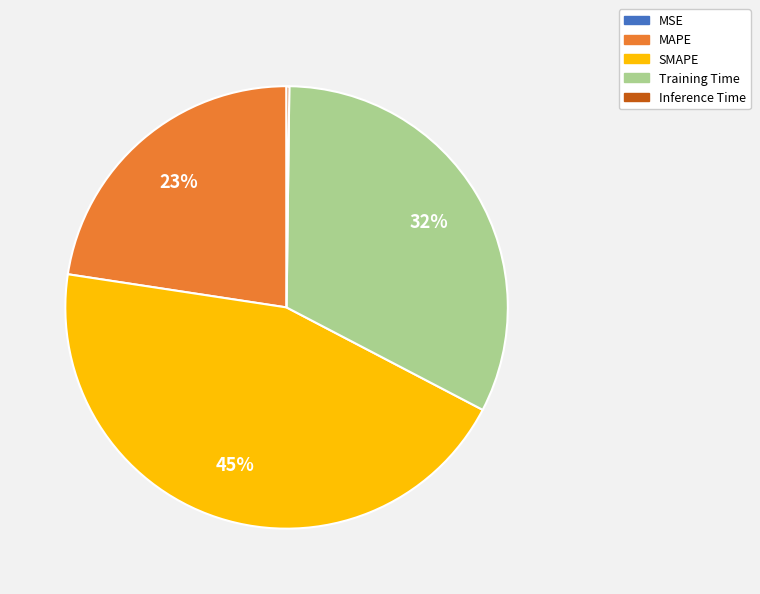

What is the largest slice in the pie chart?

SMAPE